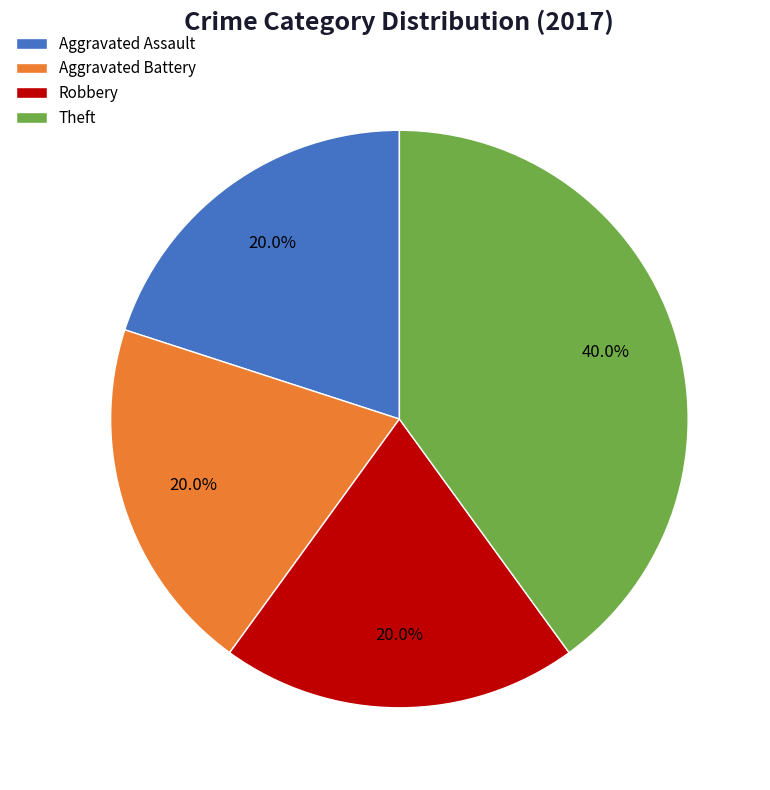

To the nearest percent, what is the average slice percentage?

25%